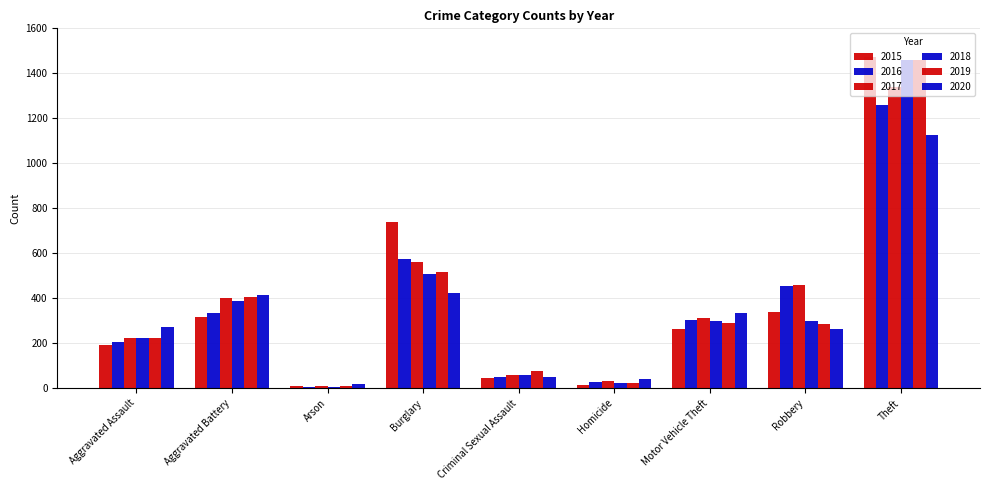

Are the bars grouped side by side (vs. stacked)?

Yes